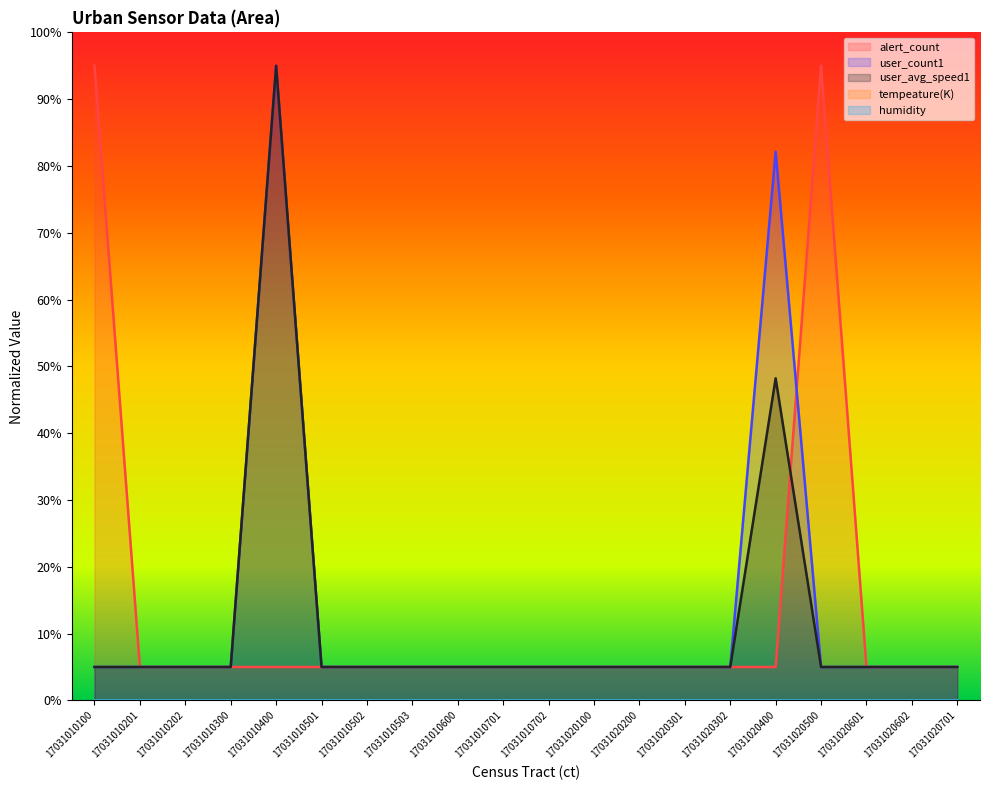

What is the minimum value shown in the chart?

5.0